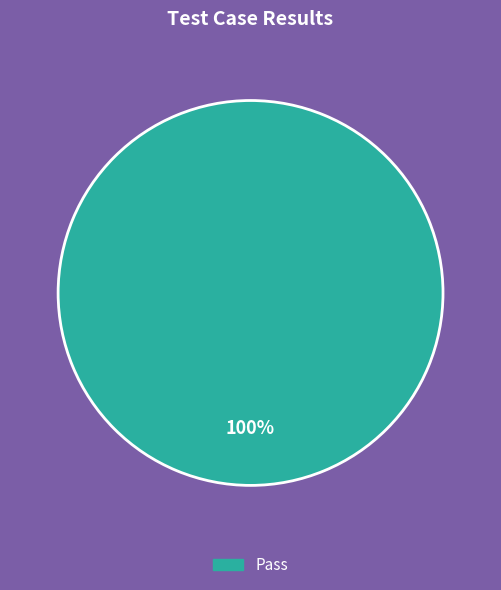

Is there a majority slice in this chart?

Yes